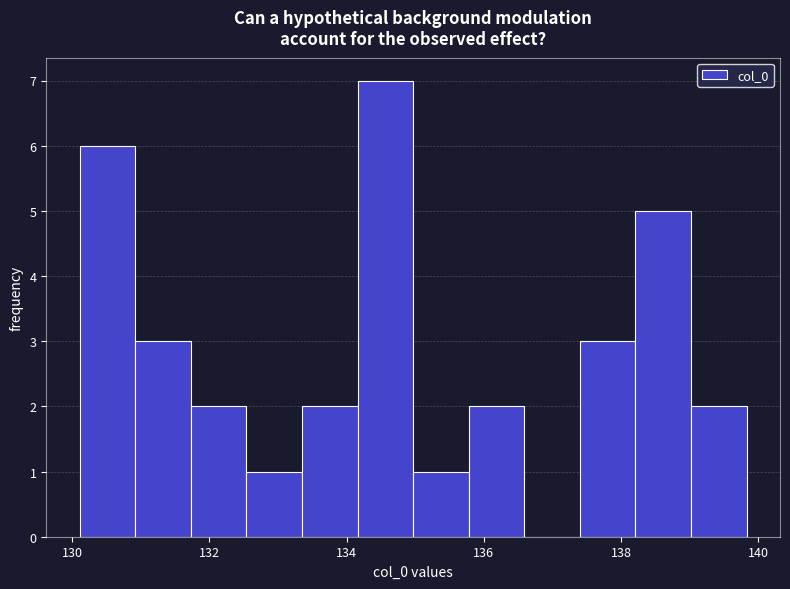

Reading left to right, list every bar in this chart as the range it spans on the x-axis followed by its height. Neither the bar edges nor the heights are printed on the chart, so give them approximately, as read against the axes.

130.2 to 131.0: 6
131.0 to 131.8: 3
131.8 to 132.6: 2
132.6 to 133.4: 1
133.4 to 134.2: 2
134.2 to 135.0: 7
135.0 to 135.8: 1
135.8 to 136.6: 2
136.6 to 137.4: 0
137.4 to 138.2: 3
138.2 to 139.0: 5
139.0 to 139.8: 2